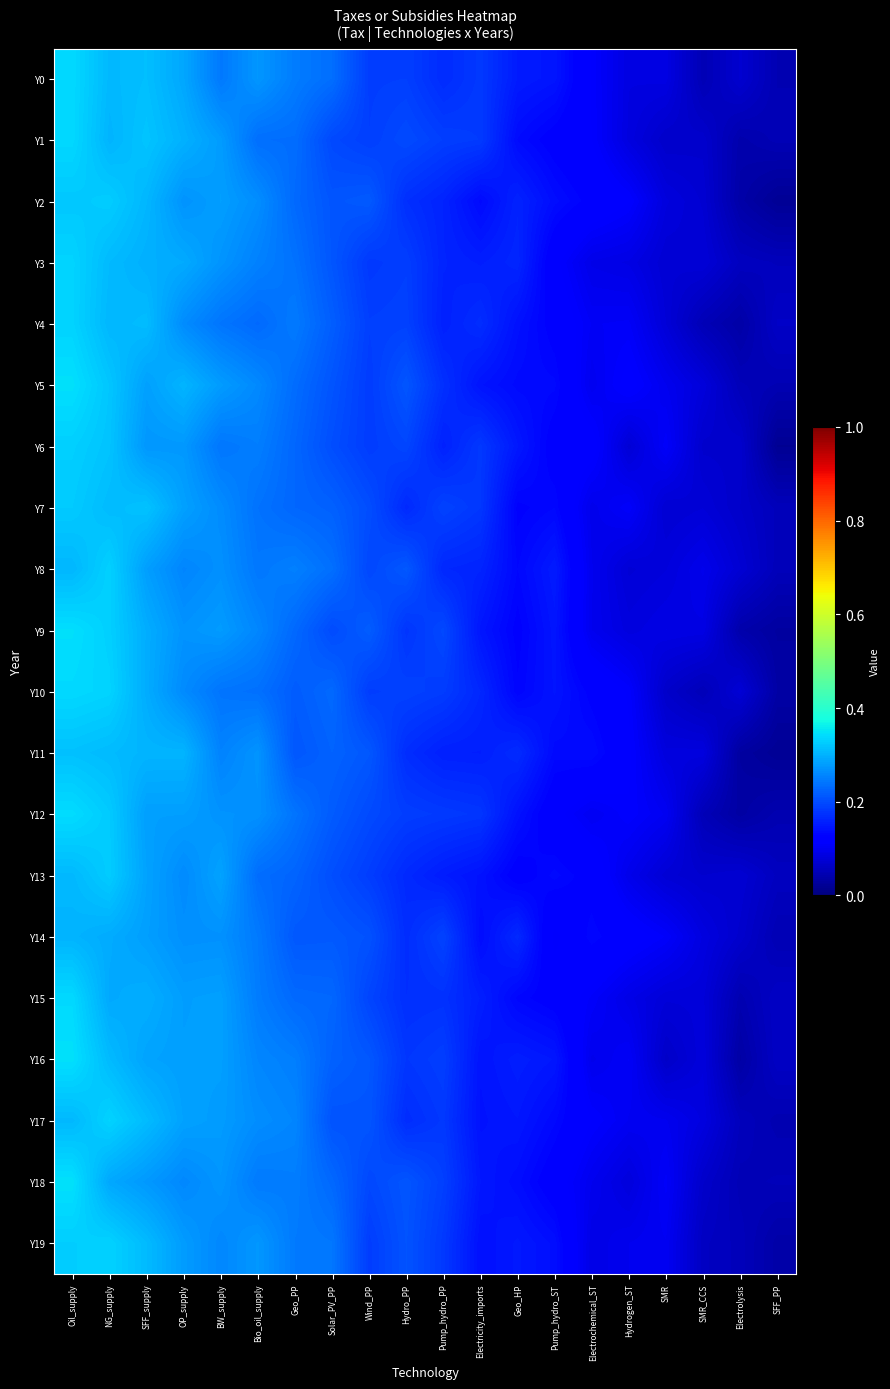

Which series has the widest spread of values?

Y9